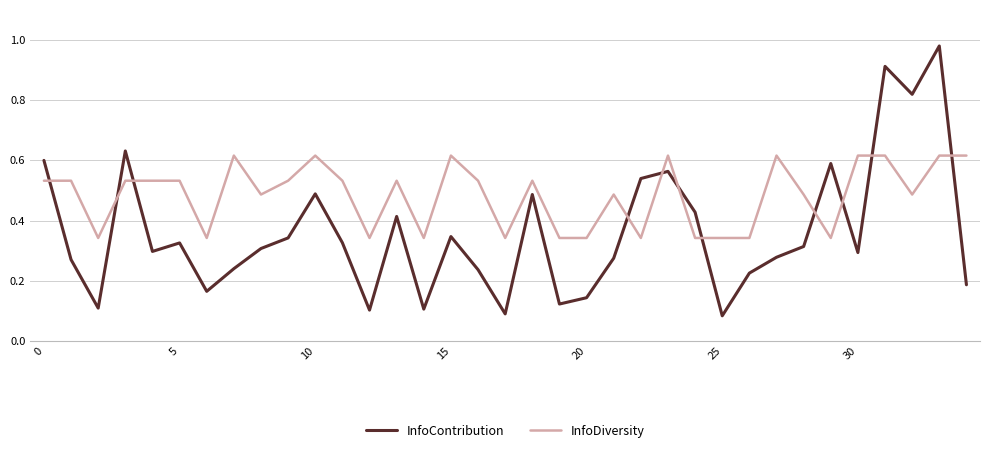

List the series in order of their peak value, lowest first.

InfoDiversity, InfoContribution